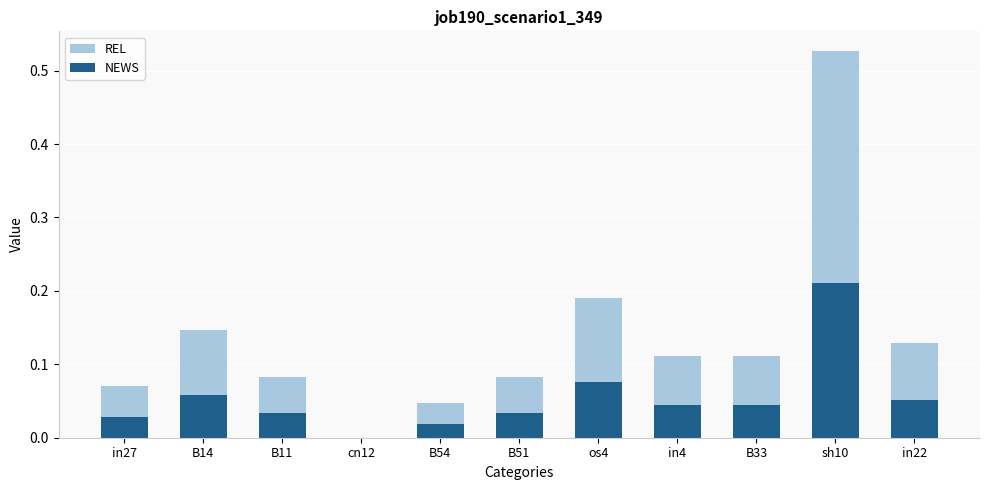

The value of NEWS at B11 is 0.1. True or false?

False